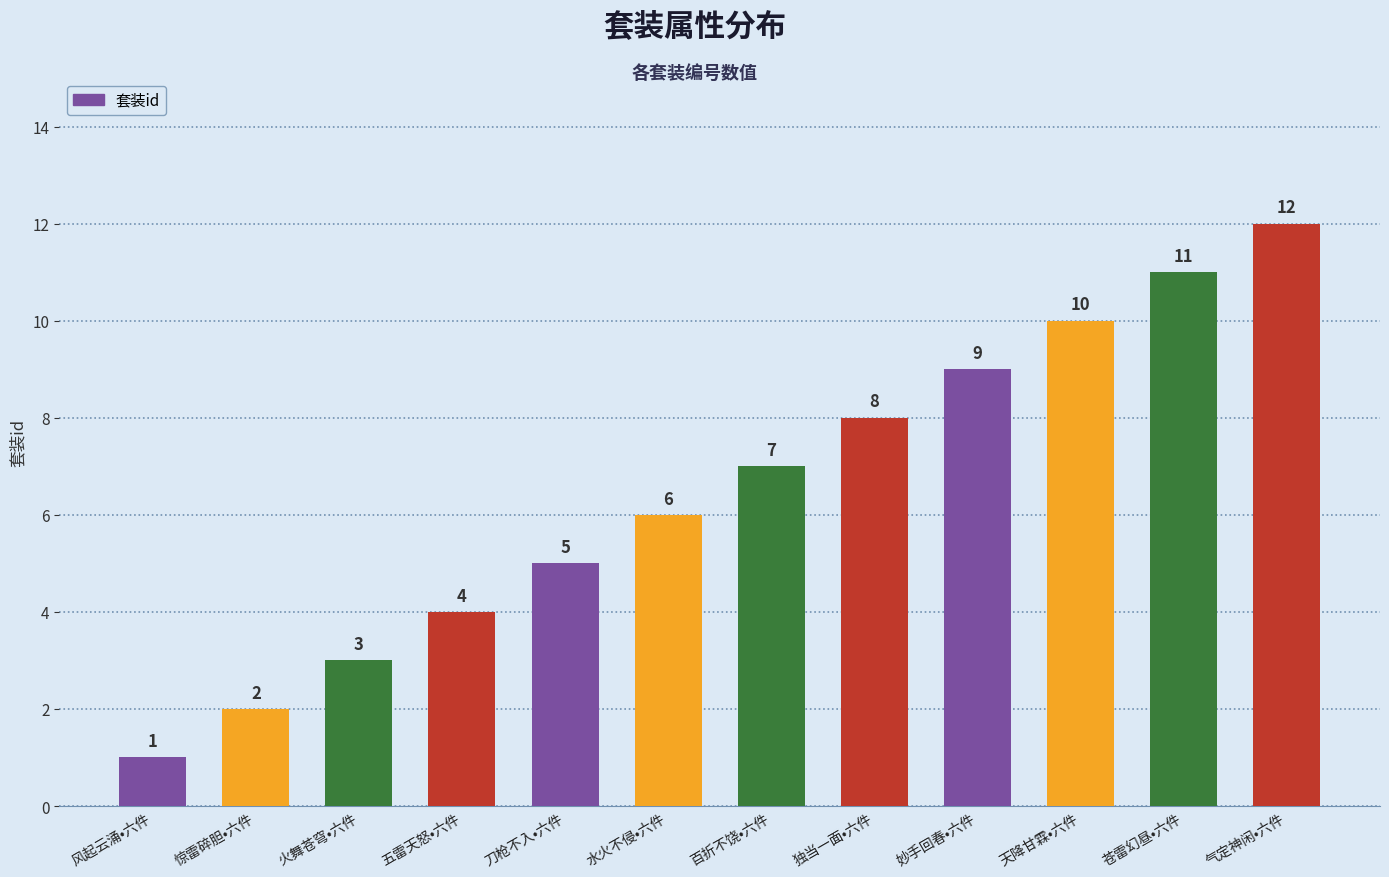

Which has a higher value, 独当一面•六件 or 气定神闲•六件?

气定神闲•六件